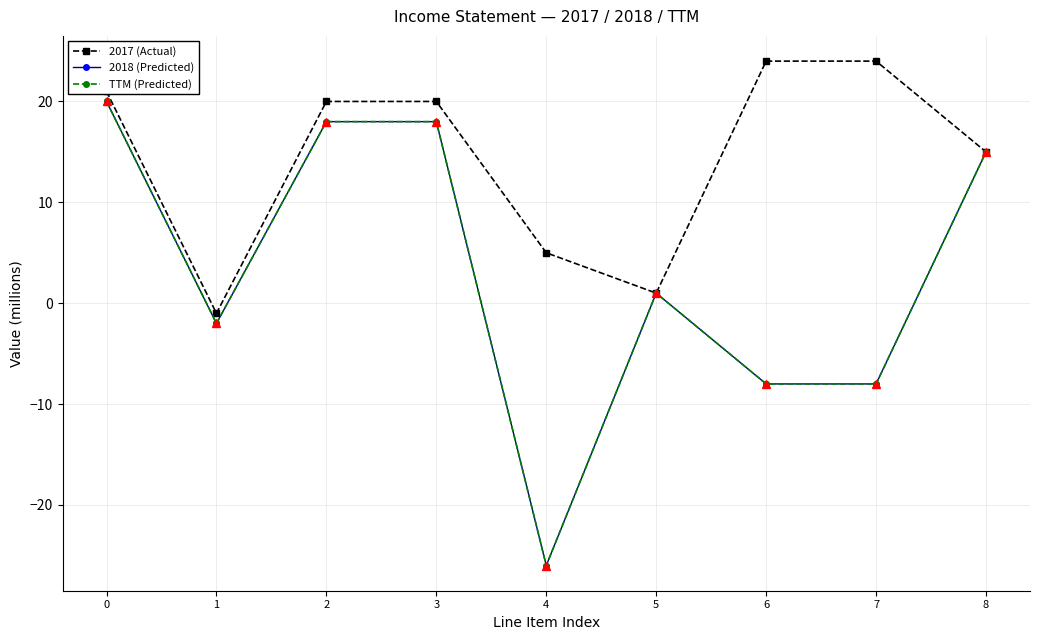

Does the chart display data point markers on the line(s)?

Yes